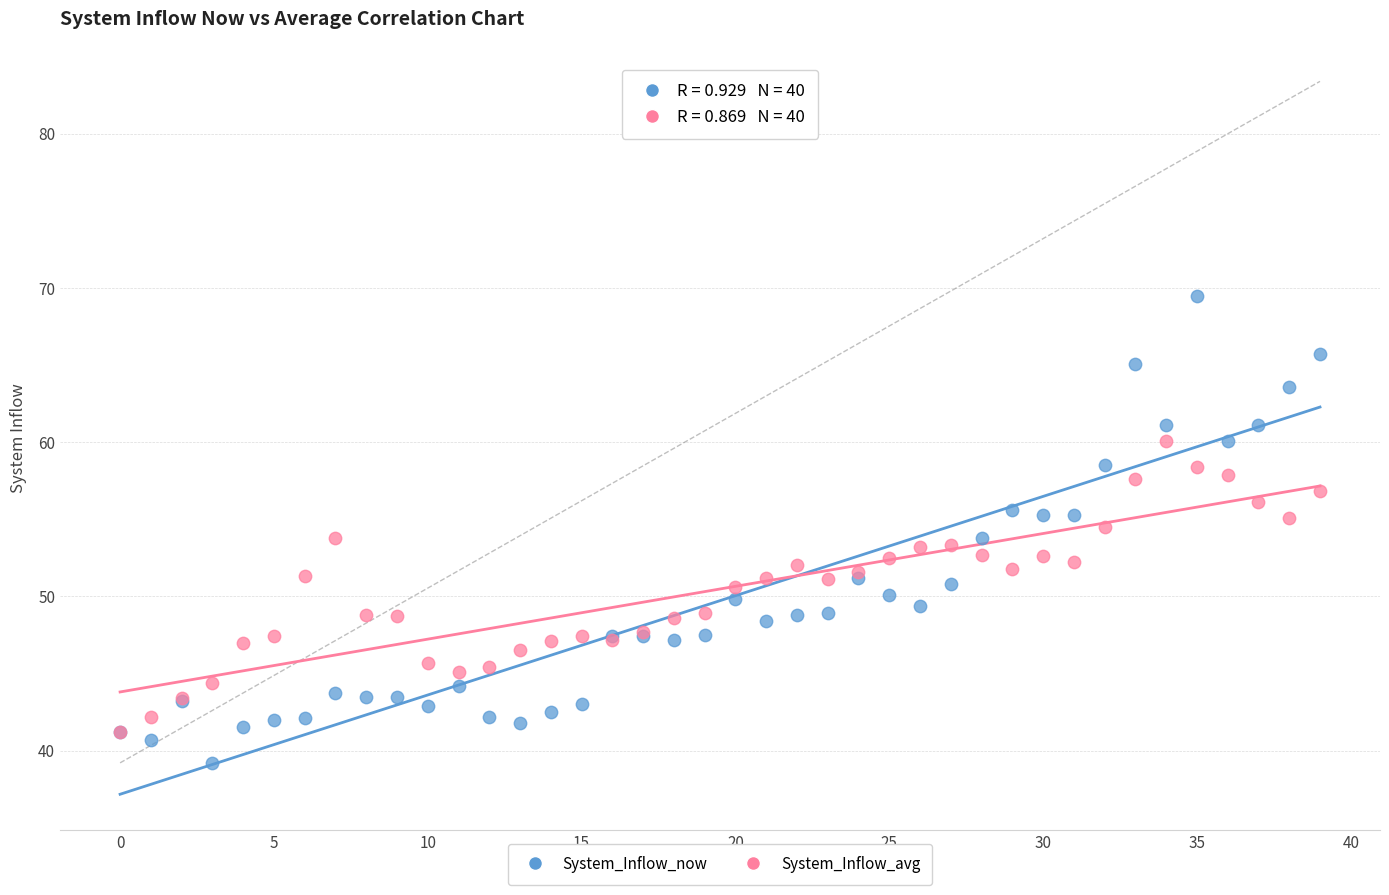

Which series reaches the maximum Y coordinate?

System_Inflow_now